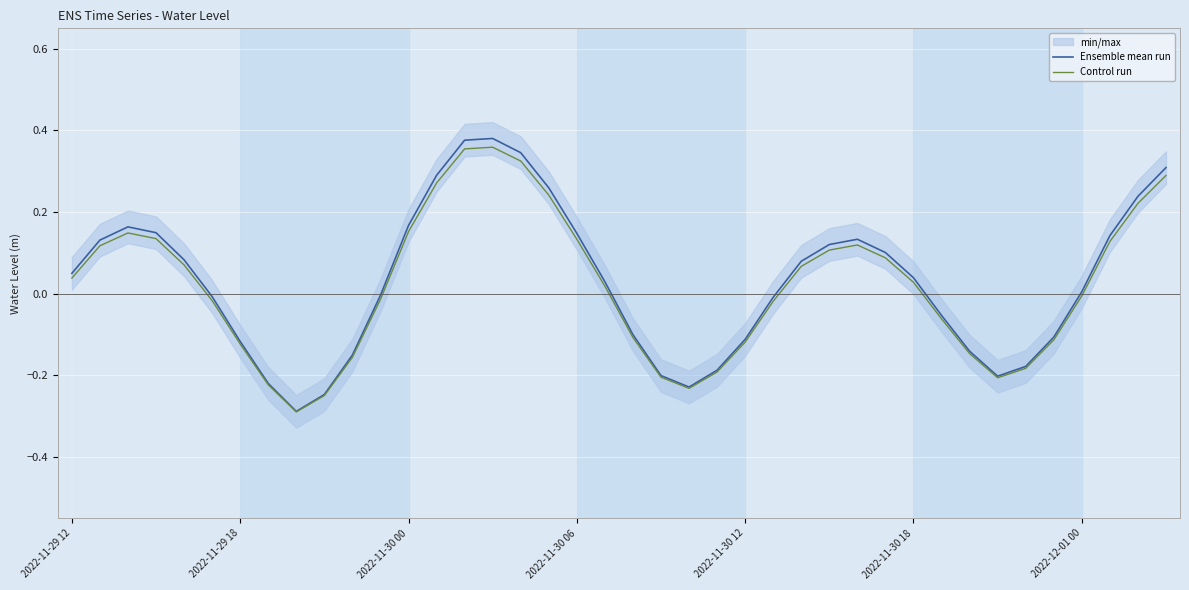

At which category is the sum across all series the highest?

15